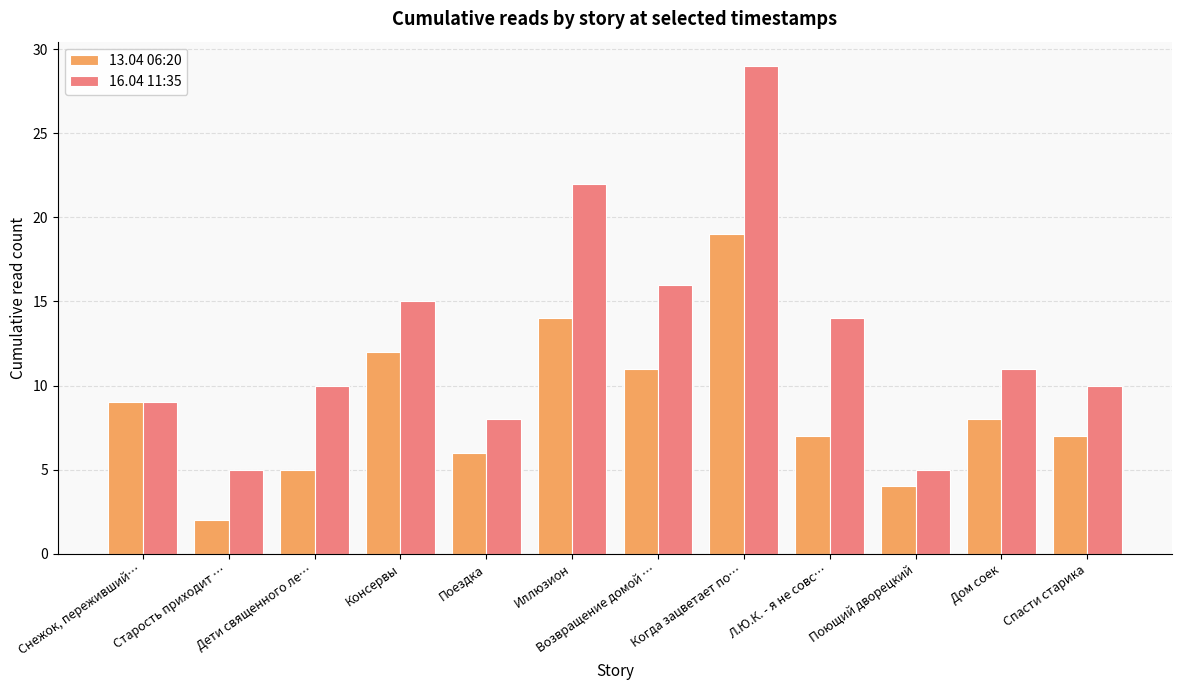

The value of 13.04 06:20 at Л.Ю.К. - я не совс… is 9. True or false?

False